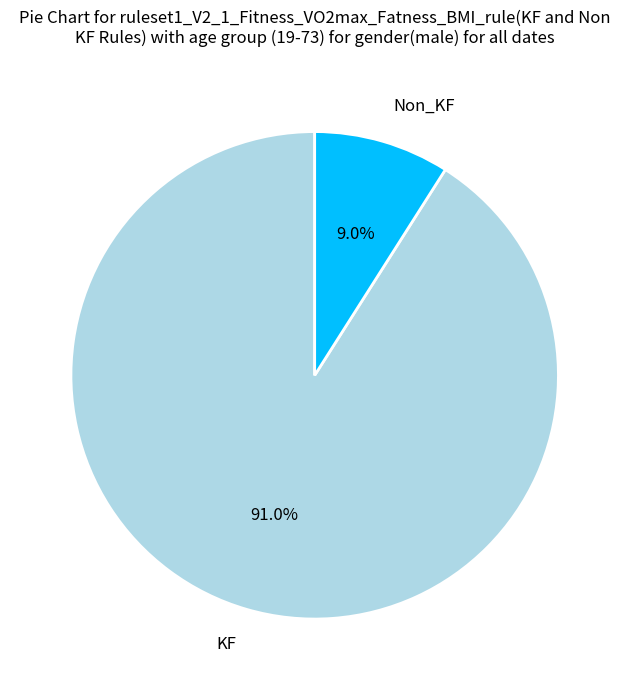

Rank the categories by value from highest to lowest.

KF, Non_KF